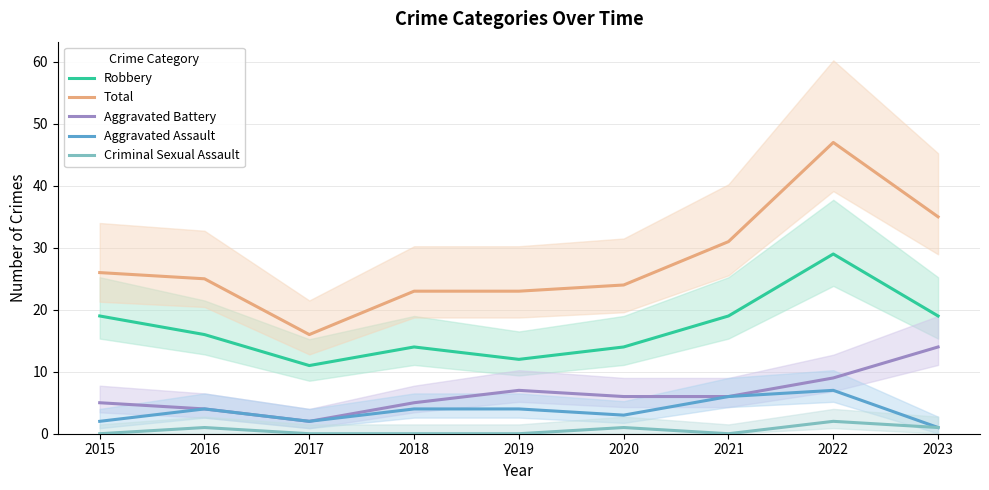

What is the difference between the highest and lowest values at 2016?

24